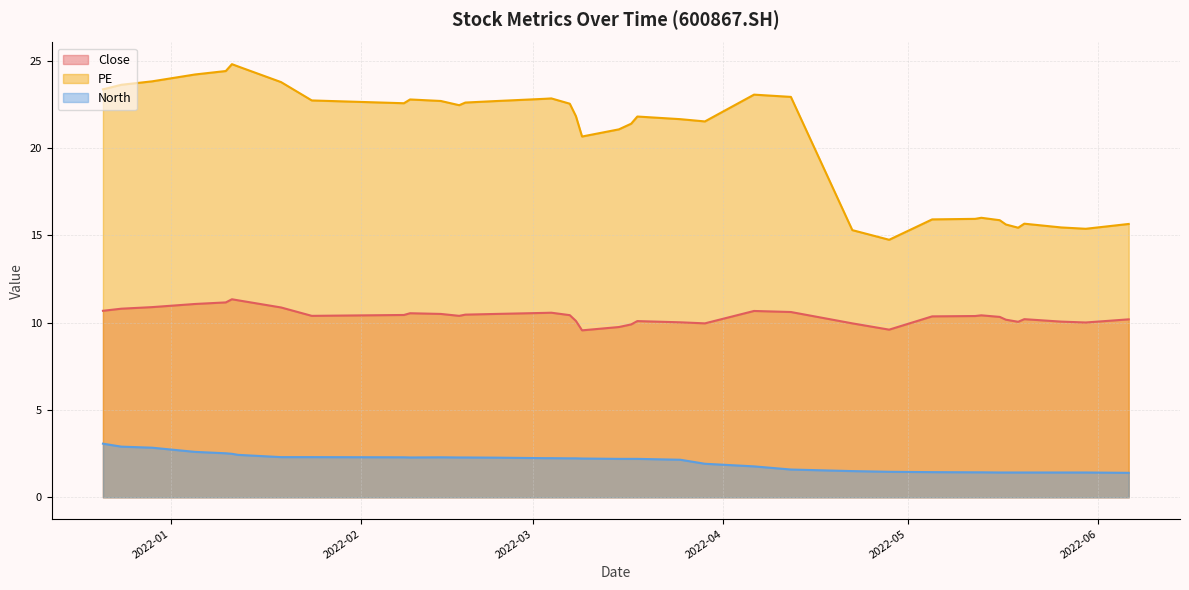

What are all the series names shown in the legend?

Close, PE, North